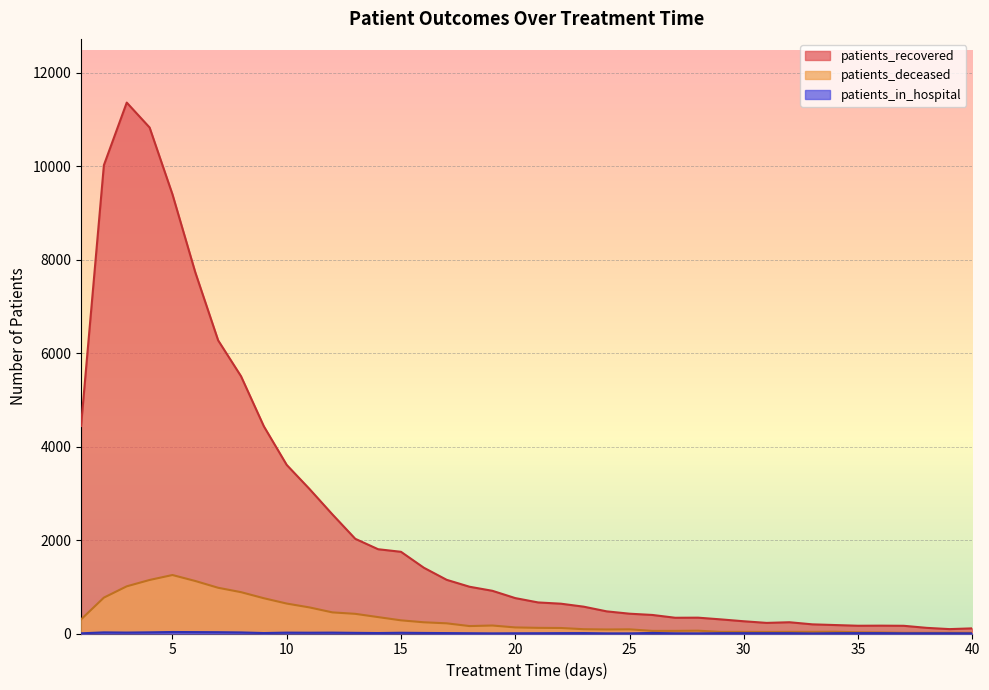

Is the value of patients_in_hospital at 20 greater than the value of patients_recovered at 8?

No